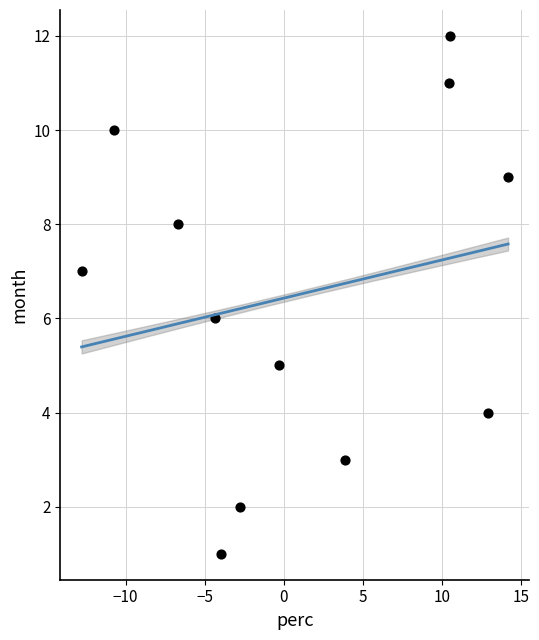

What is the range of Y values (max minus min)?

11